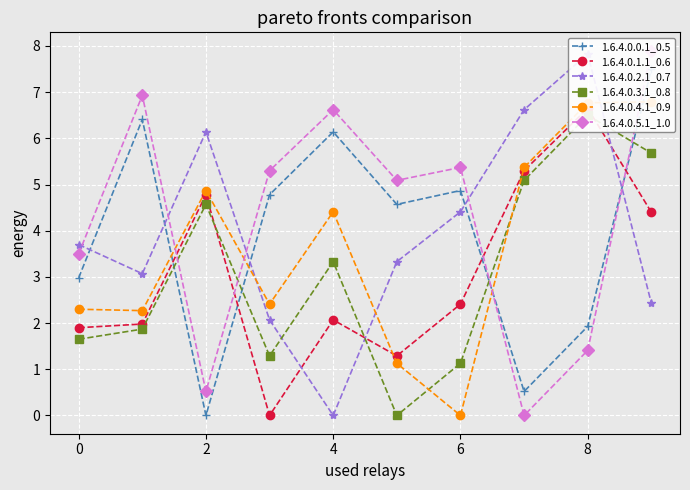

Rank the series by their maximum value, from lowest to highest.

1.6.4.0.3.1_0.8, 1.6.4.0.1.1_0.6, 1.6.4.0.4.1_0.9, 1.6.4.0.0.1_0.5, 1.6.4.0.2.1_0.7, 1.6.4.0.5.1_1.0